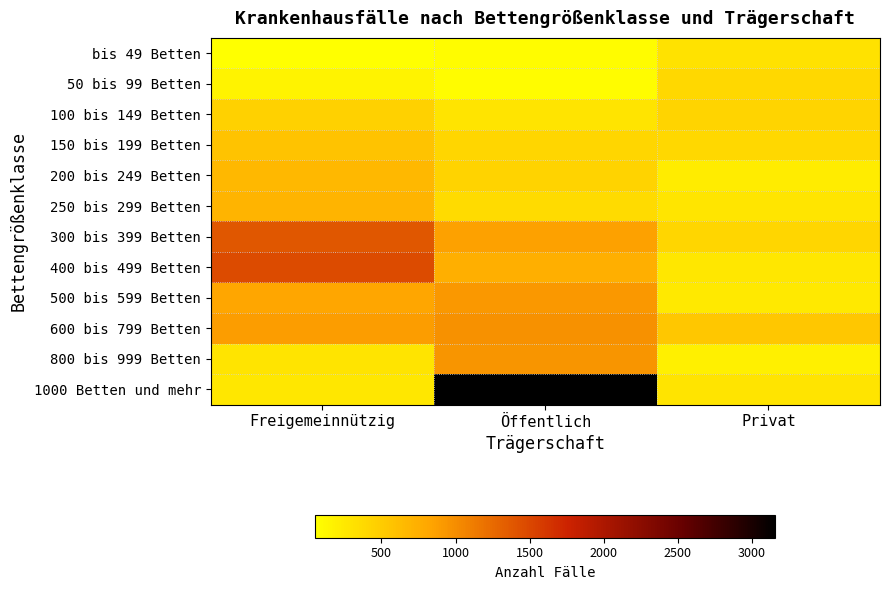

Reading right to left, transcribe all the data shown in this chart.

bis 49 Betten: Privat=308	Öffentlich=81	Freigemeinnützig=55
50 bis 99 Betten: Privat=387	Öffentlich=84	Freigemeinnützig=154
100 bis 149 Betten: Privat=427	Öffentlich=287	Freigemeinnützig=445
150 bis 199 Betten: Privat=390	Öffentlich=409	Freigemeinnützig=573
200 bis 249 Betten: Privat=224	Öffentlich=434	Freigemeinnützig=667
250 bis 299 Betten: Privat=278	Öffentlich=370	Freigemeinnützig=707
300 bis 399 Betten: Privat=412	Öffentlich=860	Freigemeinnützig=1380
400 bis 499 Betten: Privat=268	Öffentlich=735	Freigemeinnützig=1466
500 bis 599 Betten: Privat=237	Öffentlich=925	Freigemeinnützig=829
600 bis 799 Betten: Privat=539	Öffentlich=972	Freigemeinnützig=882
800 bis 999 Betten: Privat=179	Öffentlich=947	Freigemeinnützig=295
1000 Betten und mehr: Privat=291	Öffentlich=3157	Freigemeinnützig=267